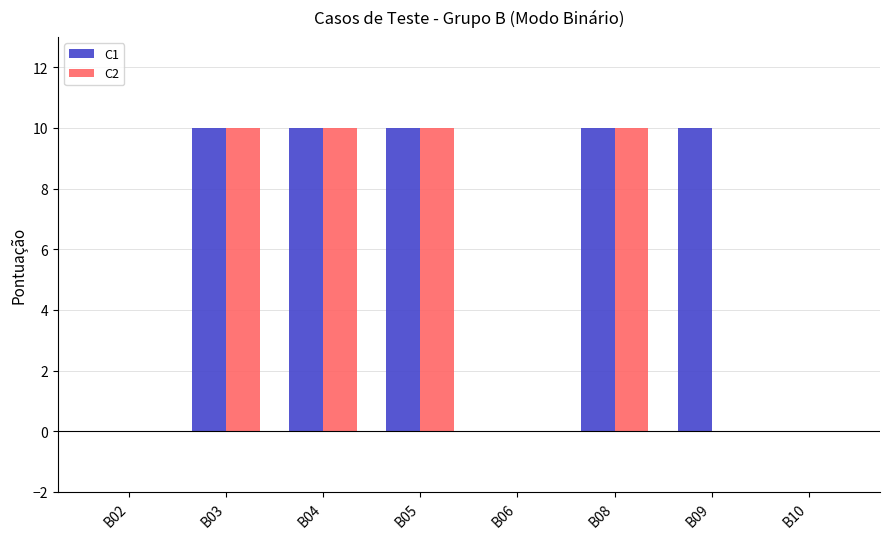

Which series has the largest total across all categories?

C1